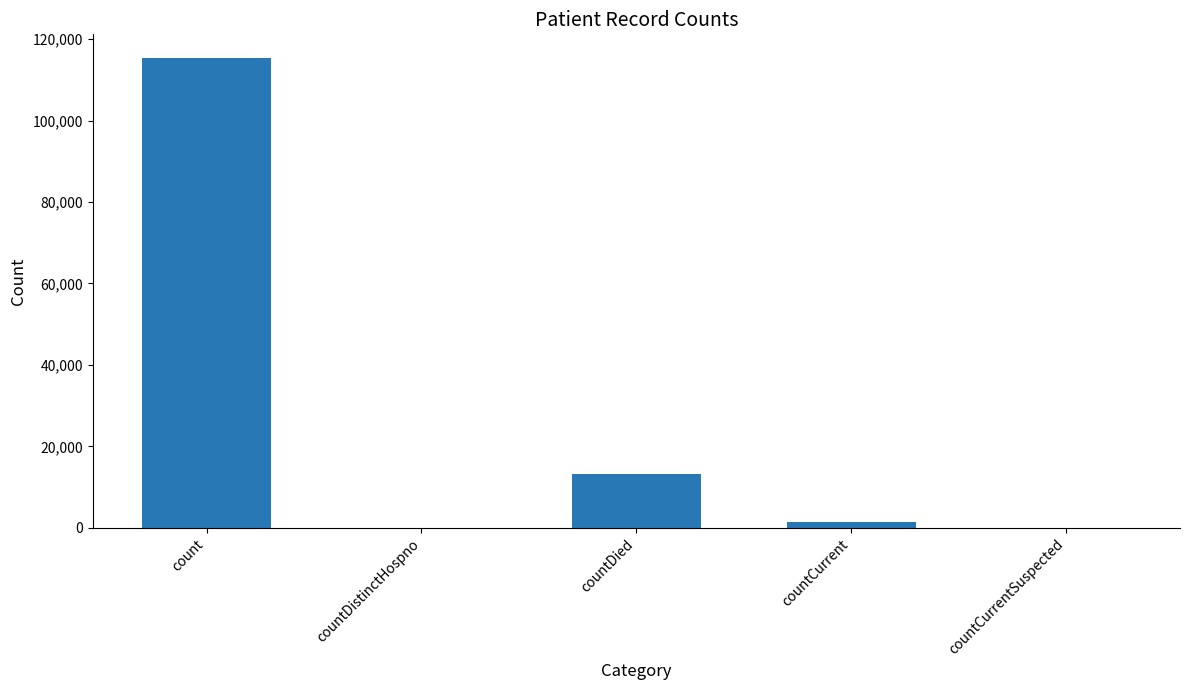

Is it true that the value at countDistinctHospno is 0?

True